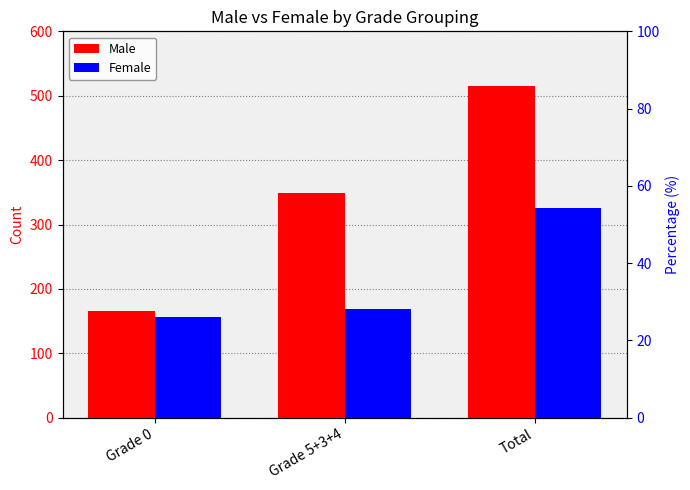

How many categories are shown in the chart?

3